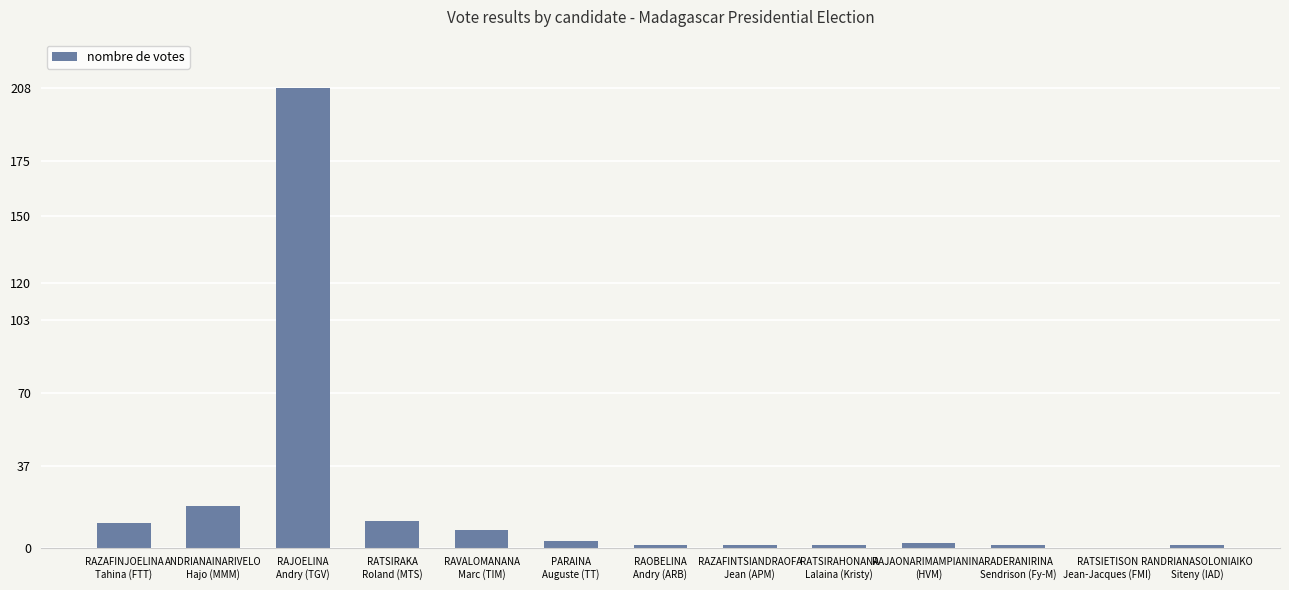

What is the greatest value displayed?

208